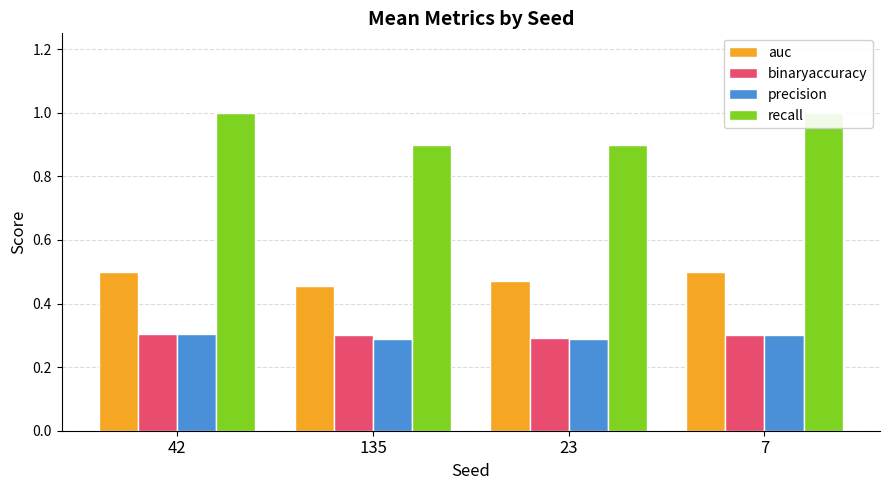

How many categories are shown in the chart?

4